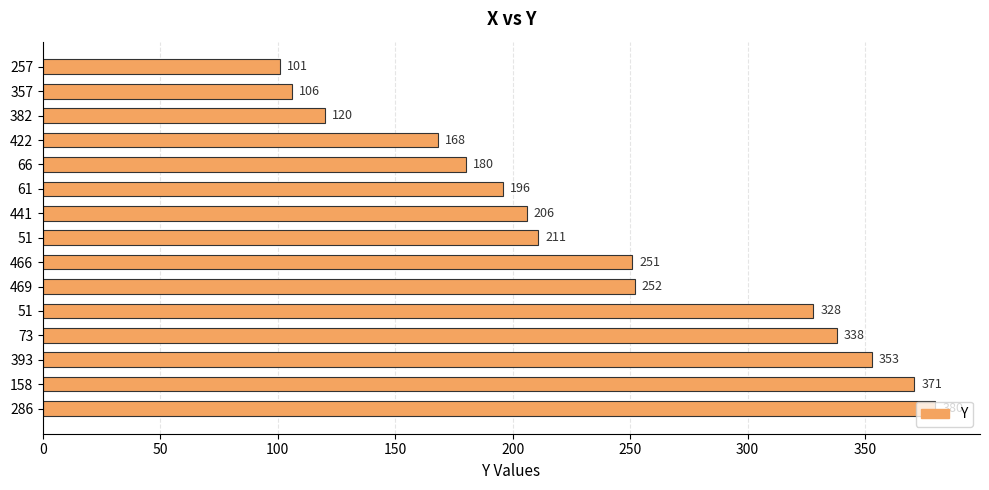

How many bars are there in total?

15